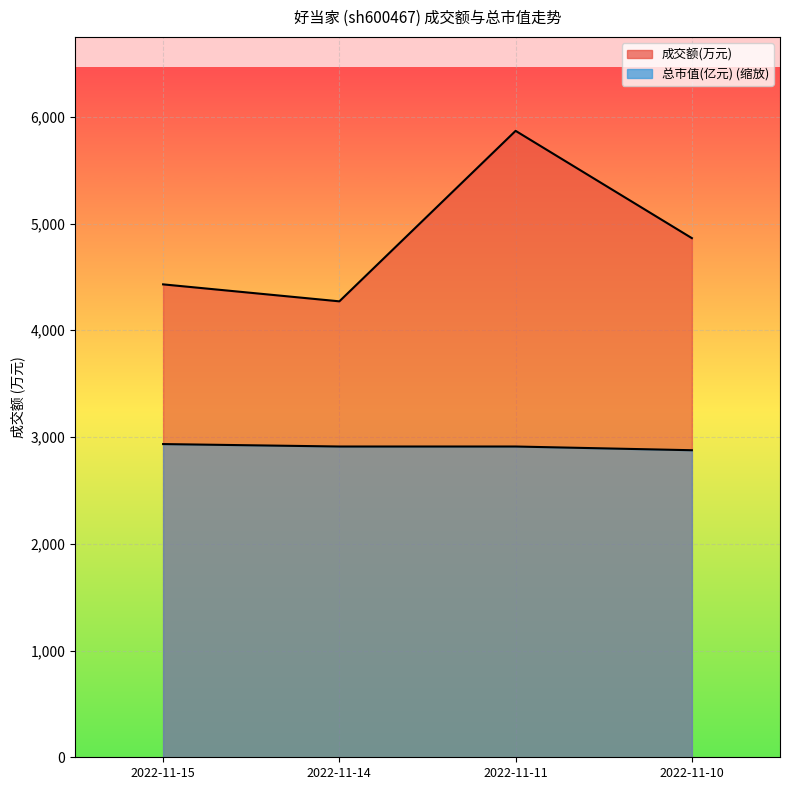

True or false: 成交额(万元) and 总市值(亿元) cross at least once.

False